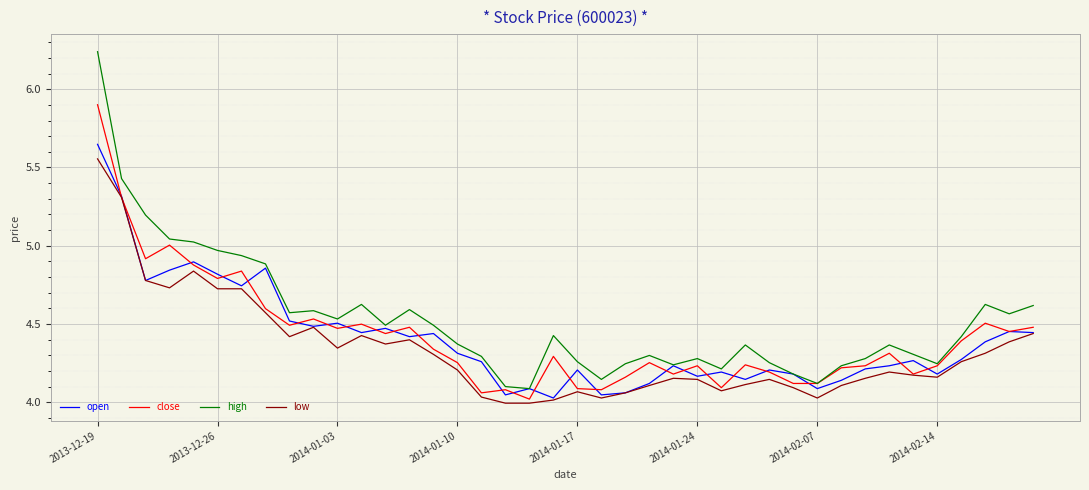

Which series has the widest spread of values?

high